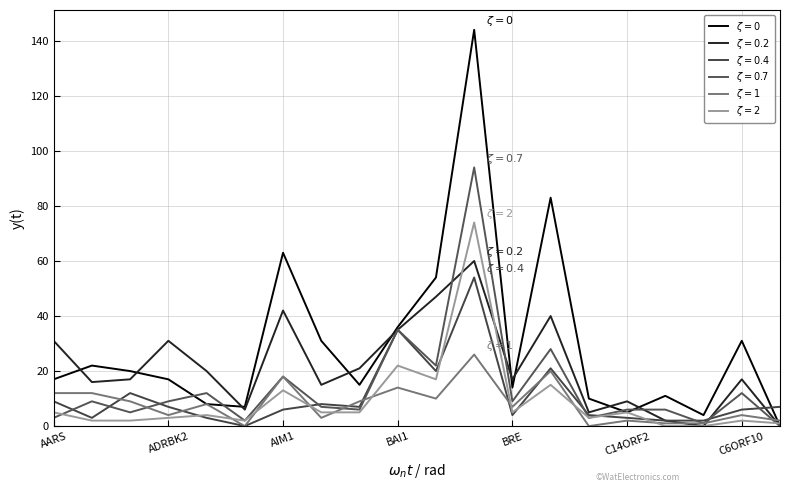

Is this an area chart (filled region under the line)?

No